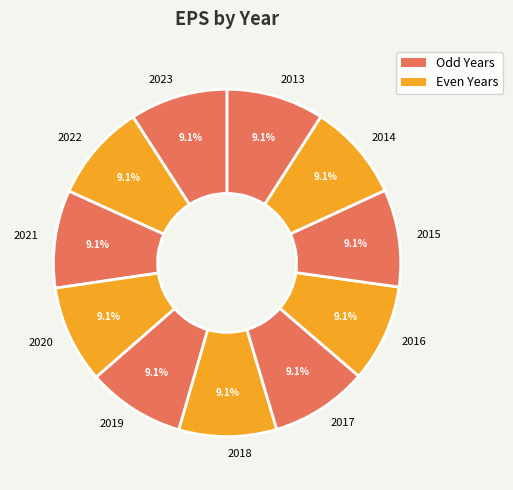

To the nearest percent, what is the combined percentage of 2020 and 2018?

18%